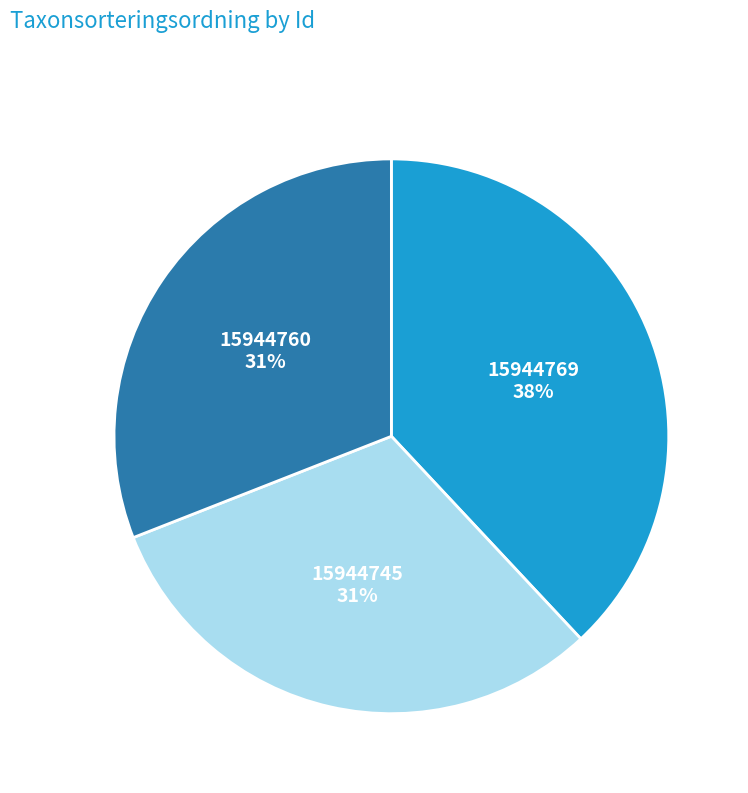

What is the ratio of the value at 15944760 to the value at 15944745?

1.0